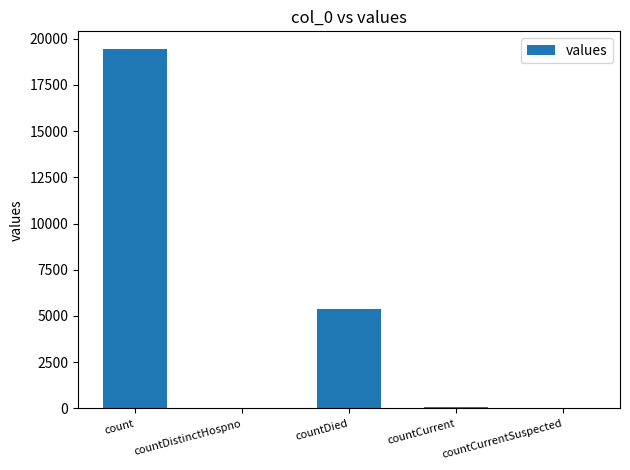

What is the sum of all values?

24875